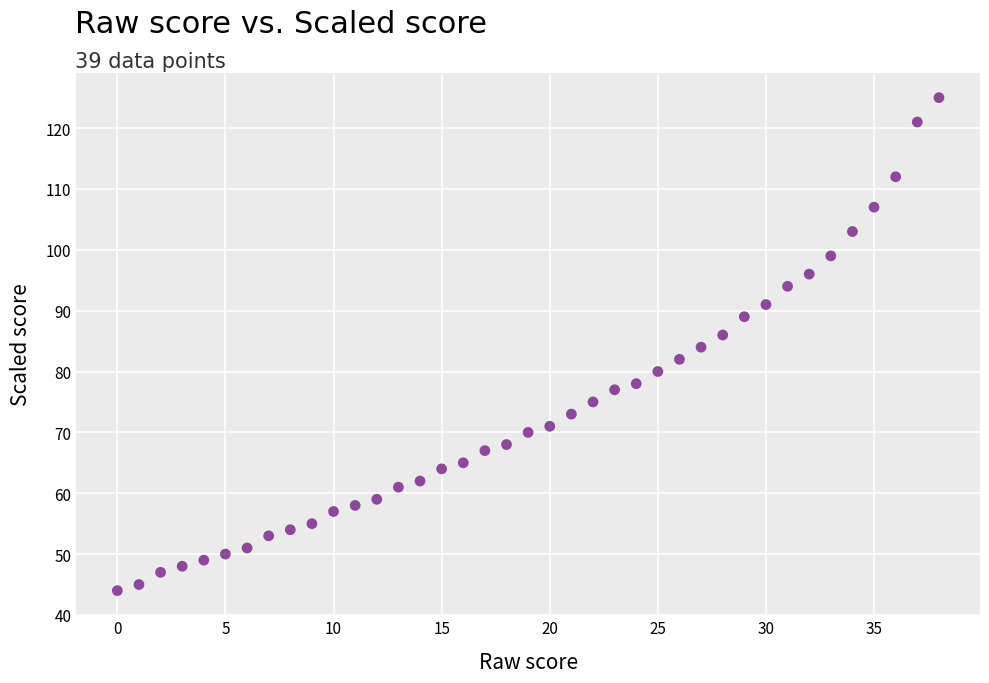

What is the range of Y values (max minus min)?

81